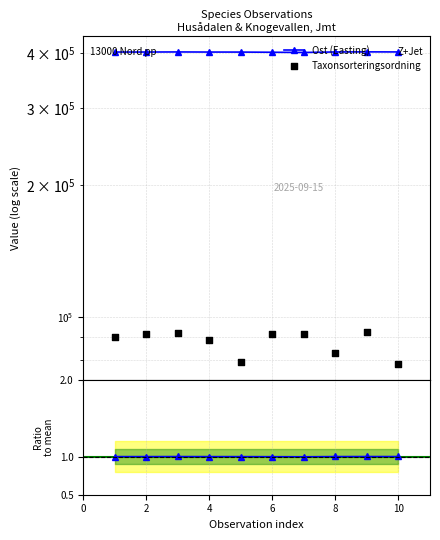

Which series reaches the minimum Y coordinate?

Ratio to mean Ost